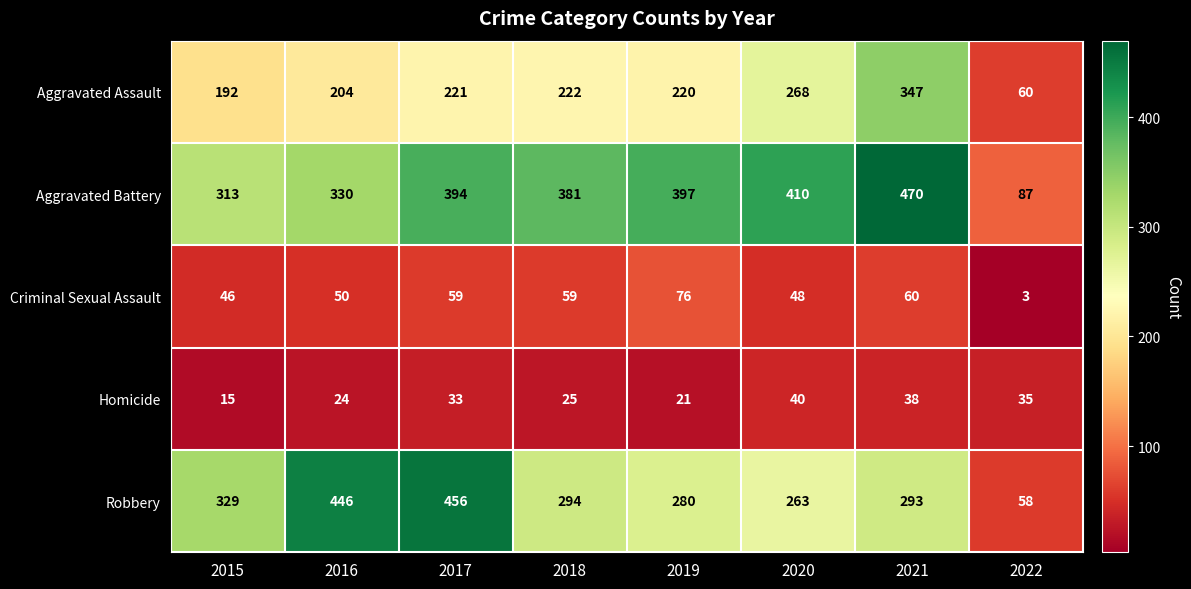

What is the difference between the Criminal Sexual Assault values at 2020 and 2021?

12